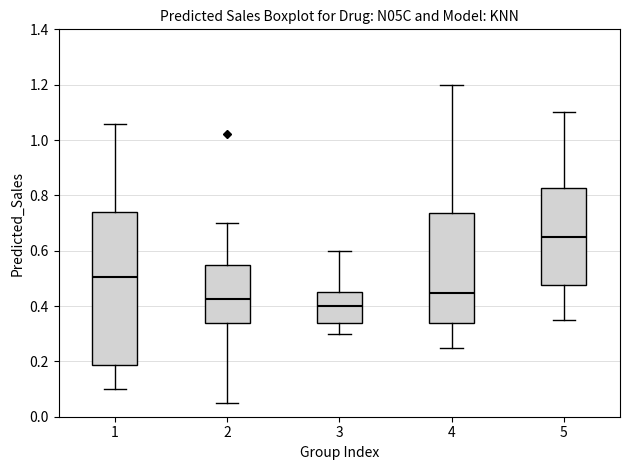

Which box is the tallest, from its lower edge to its upper edge?

1